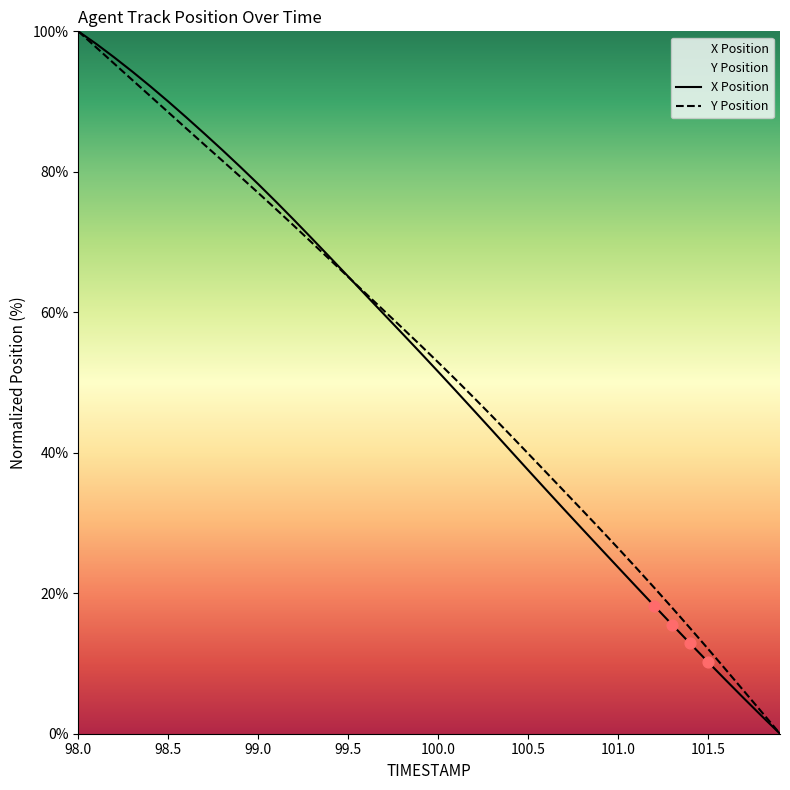

Which series has the widest spread of Y values?

X Position